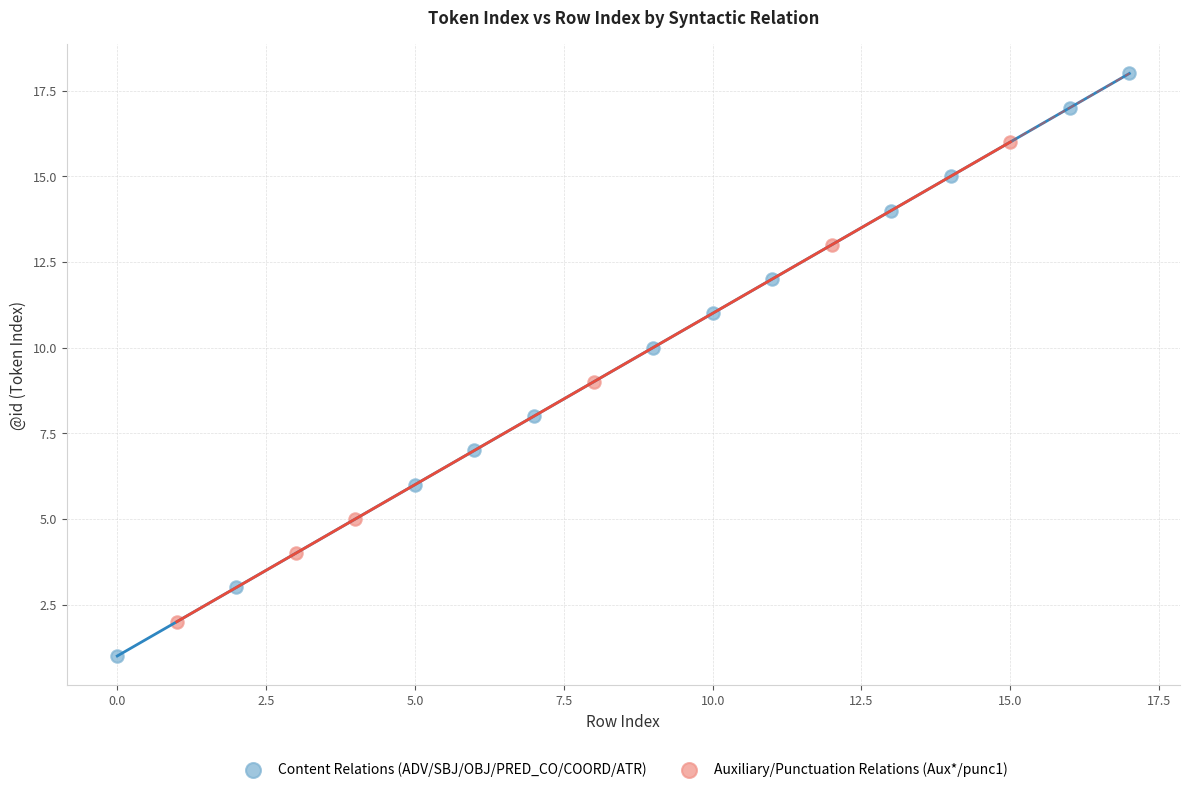

Which series reaches the maximum Y coordinate?

Content Relations (ADV/SBJ/OBJ/PRED_CO/COORD/ATR)